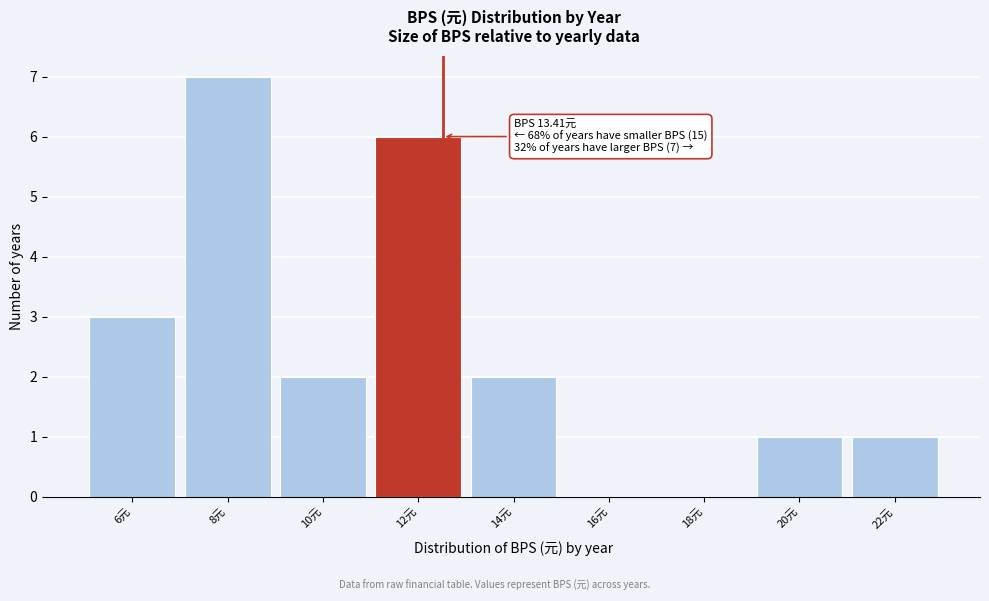

Reading left to right, transcribe all the data shown in this chart.

6元=3	8元=7	10元=2	12元=6	14元=2	16元=0	18元=0	20元=1	22元=1